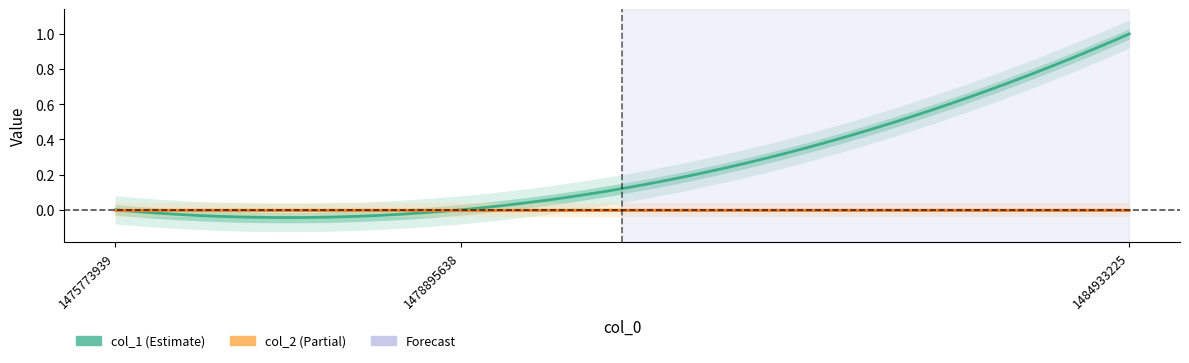

What are all the series names shown in the legend?

col_1, col_2